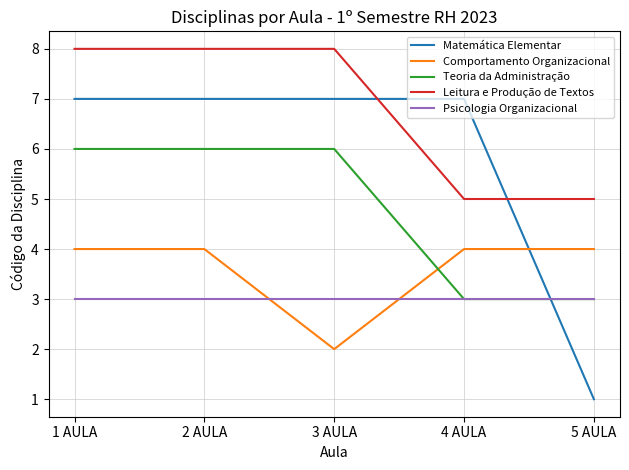

Which label corresponds to the smallest value in the chart?

5 AULA